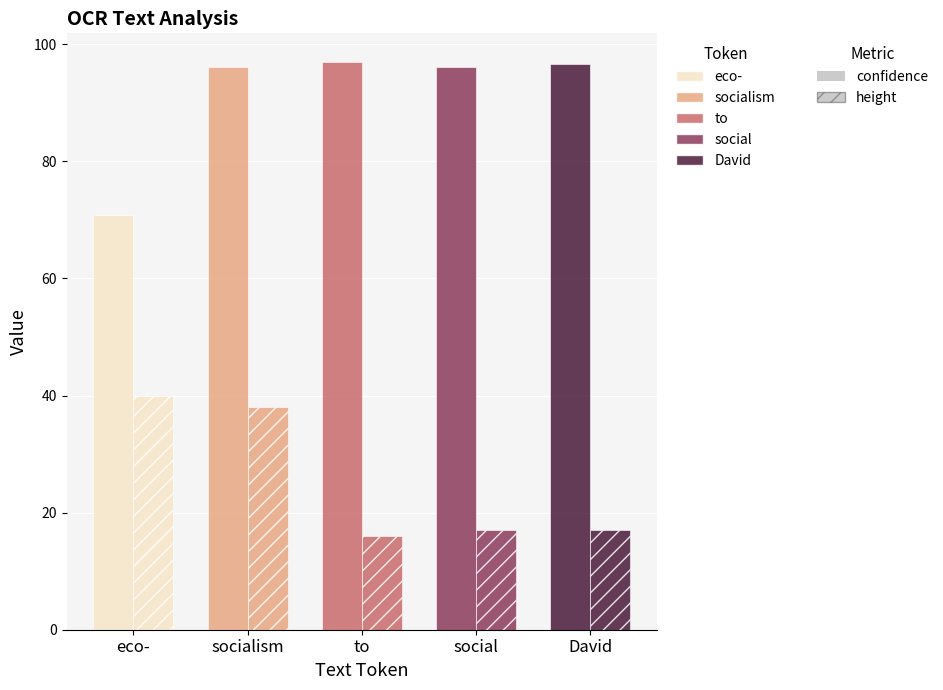

What is the total value across all series at to?

113.0